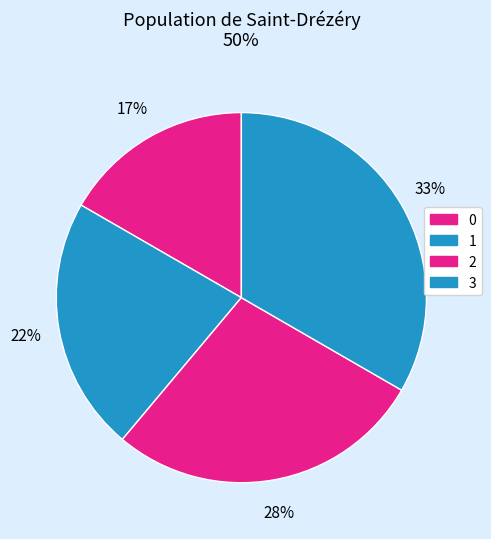

How many segments does this pie chart have?

4